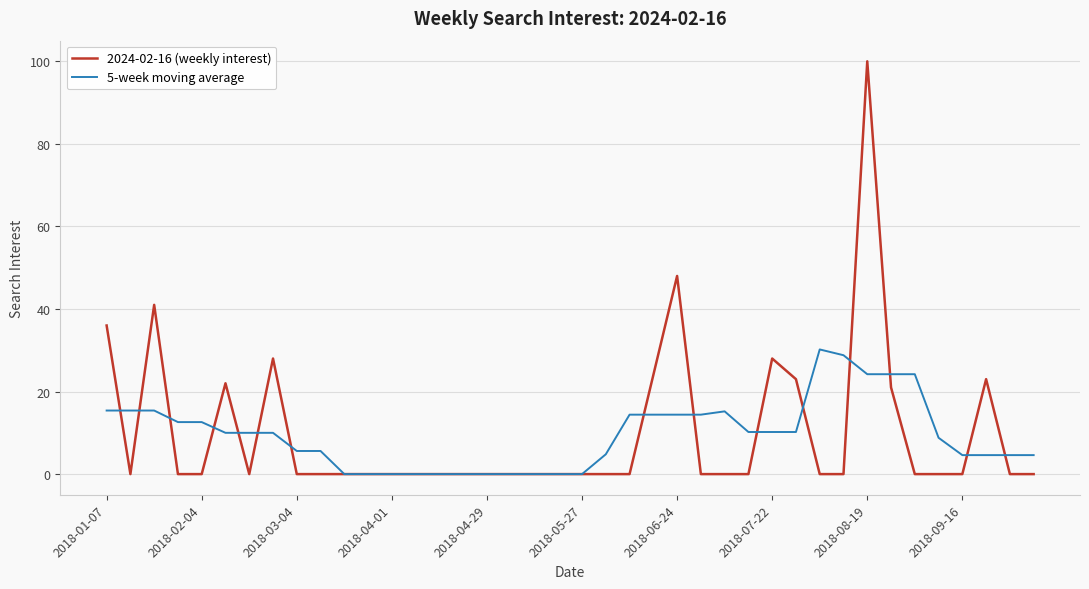

List the series in order of their peak value, highest first.

2024-02-16 (weekly interest), 5-week moving average